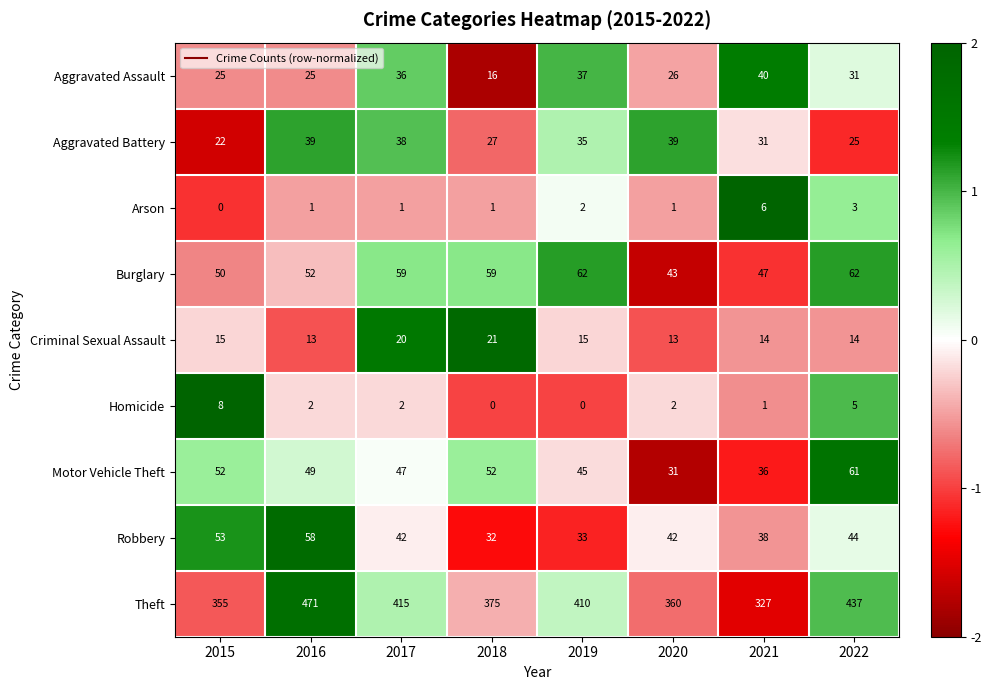

At how many categories does at least one series exceed 303?

8